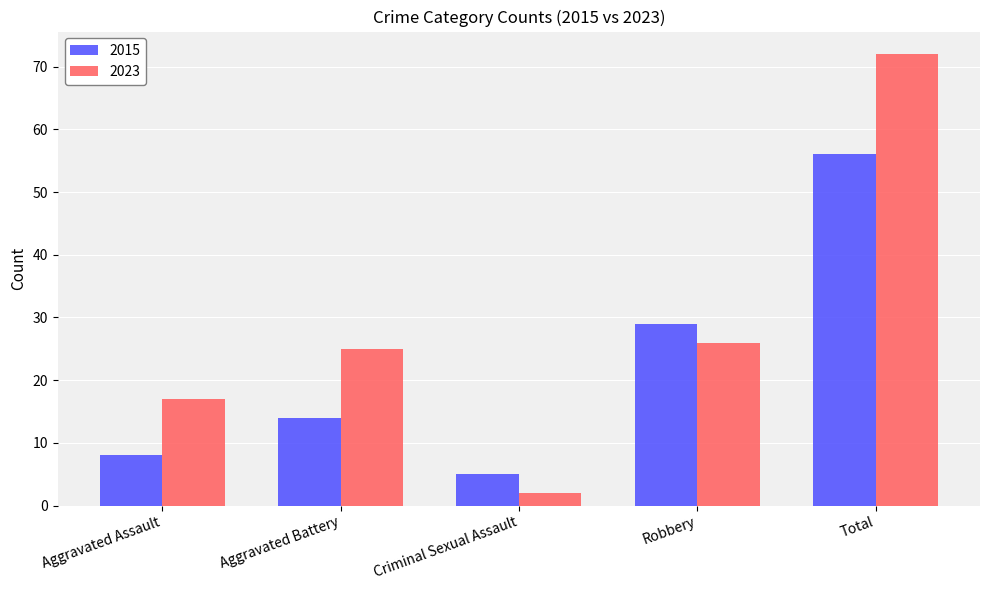

What is the label of the 4th bar from the left?

Robbery